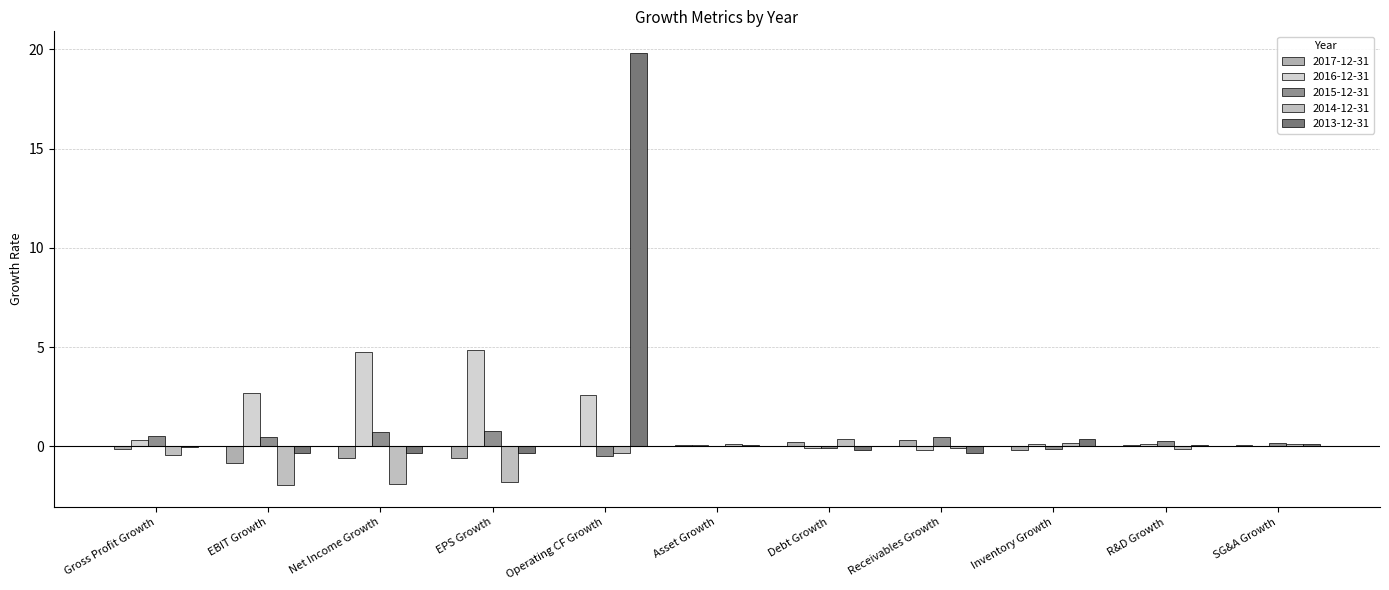

What is the sum of all 2016-12-31 values?

15.3